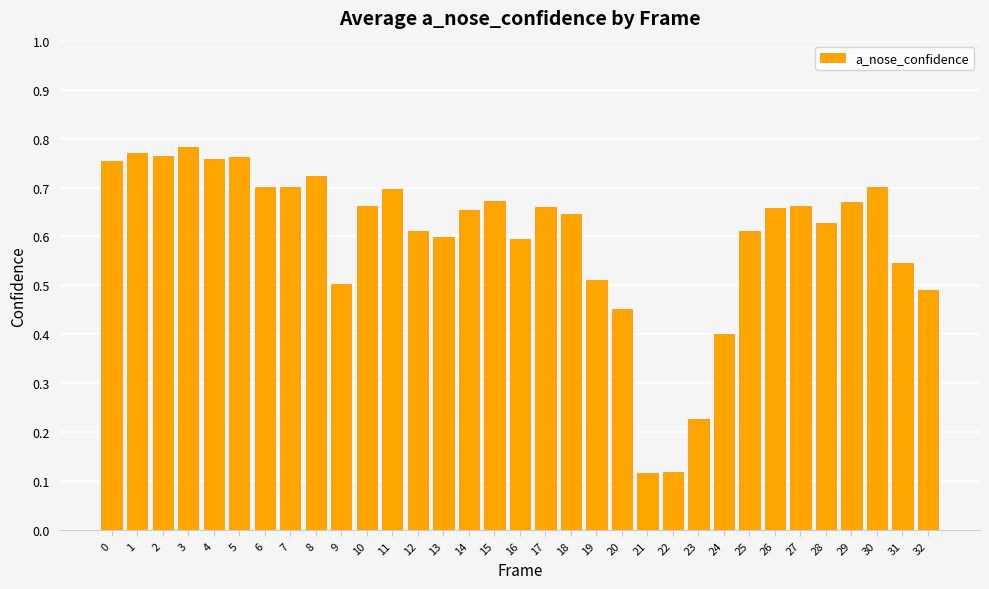

Is it true that the value at 9 is 0.5?

True